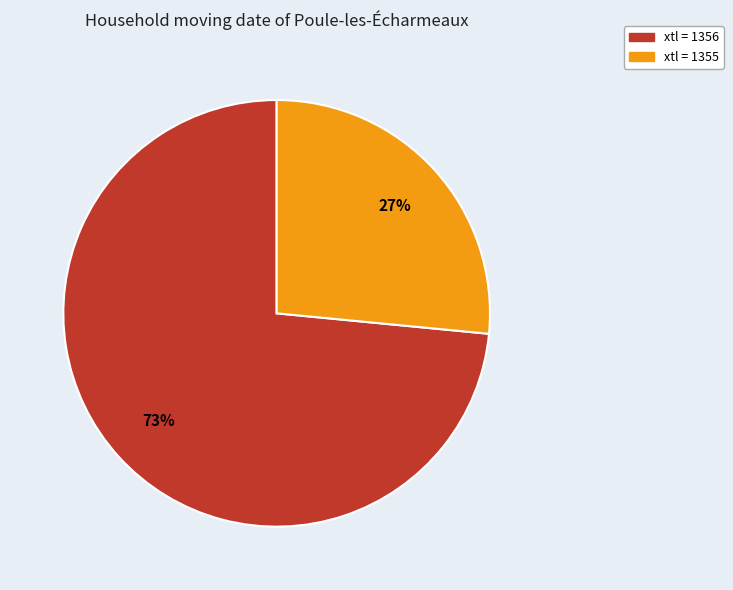

What is the majority slice?

xtl = 1356